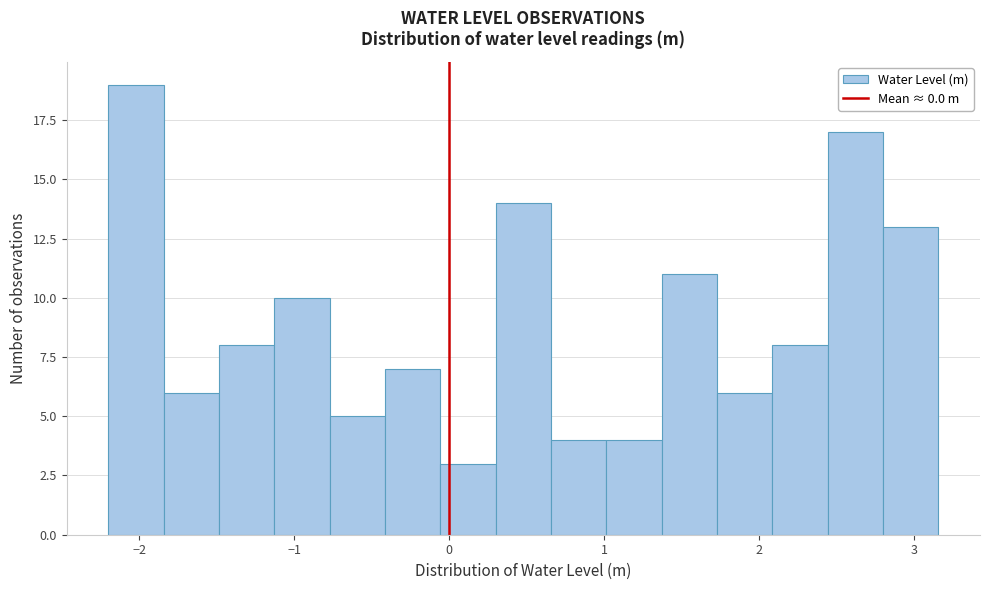

Read against the x-axis, roughly where is the centre of the tallest bar?

-2.0